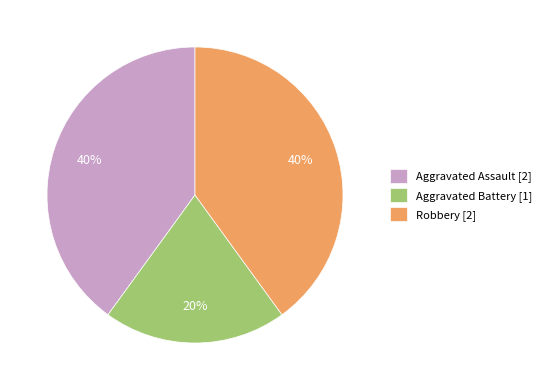

Which has a higher value, Aggravated Battery or Robbery?

Robbery